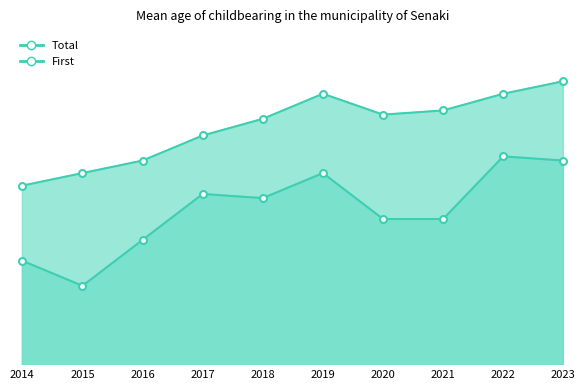

Count the number of data series in this chart.

2